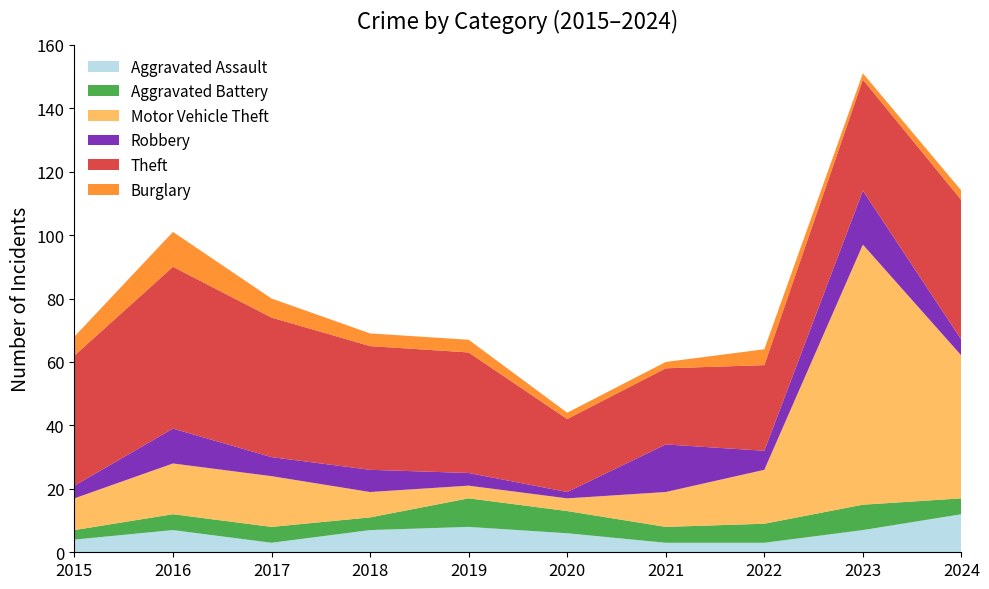

Reading left to right, extract all data points from this chart.

Aggravated Assault: 4	7	3	7	8	6	3	3	7	12
Aggravated Battery: 3	5	5	4	9	7	5	6	8	5
Motor Vehicle Theft: 10	16	16	8	4	4	11	17	82	45
Robbery: 4	11	6	7	4	2	15	6	17	5
Theft: 41	51	44	39	38	23	24	27	35	44
Burglary: 6	11	6	4	4	2	2	5	2	3